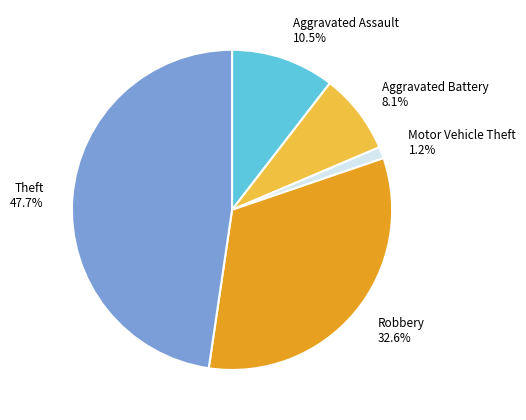

To the nearest percent, what portion does Robbery represent?

33%